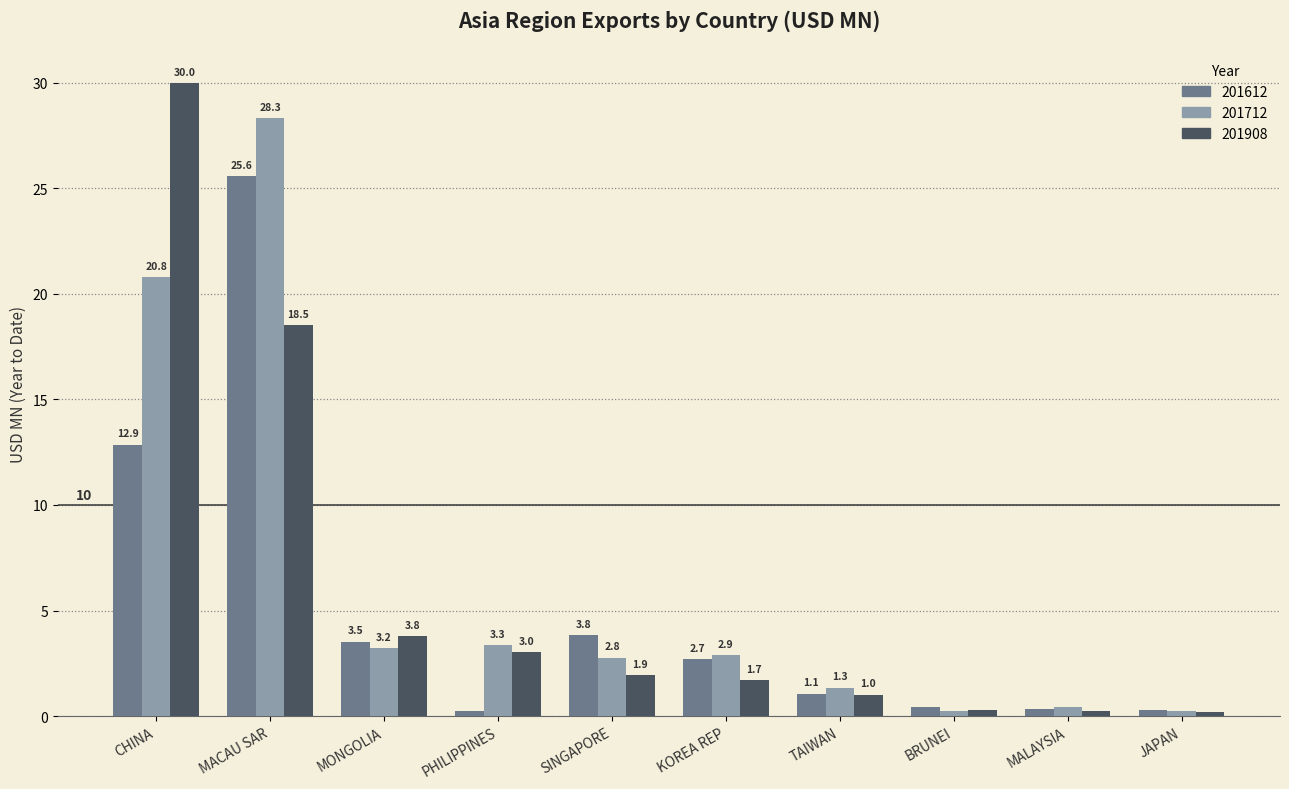

At which label is 201712 closest to 14?

CHINA